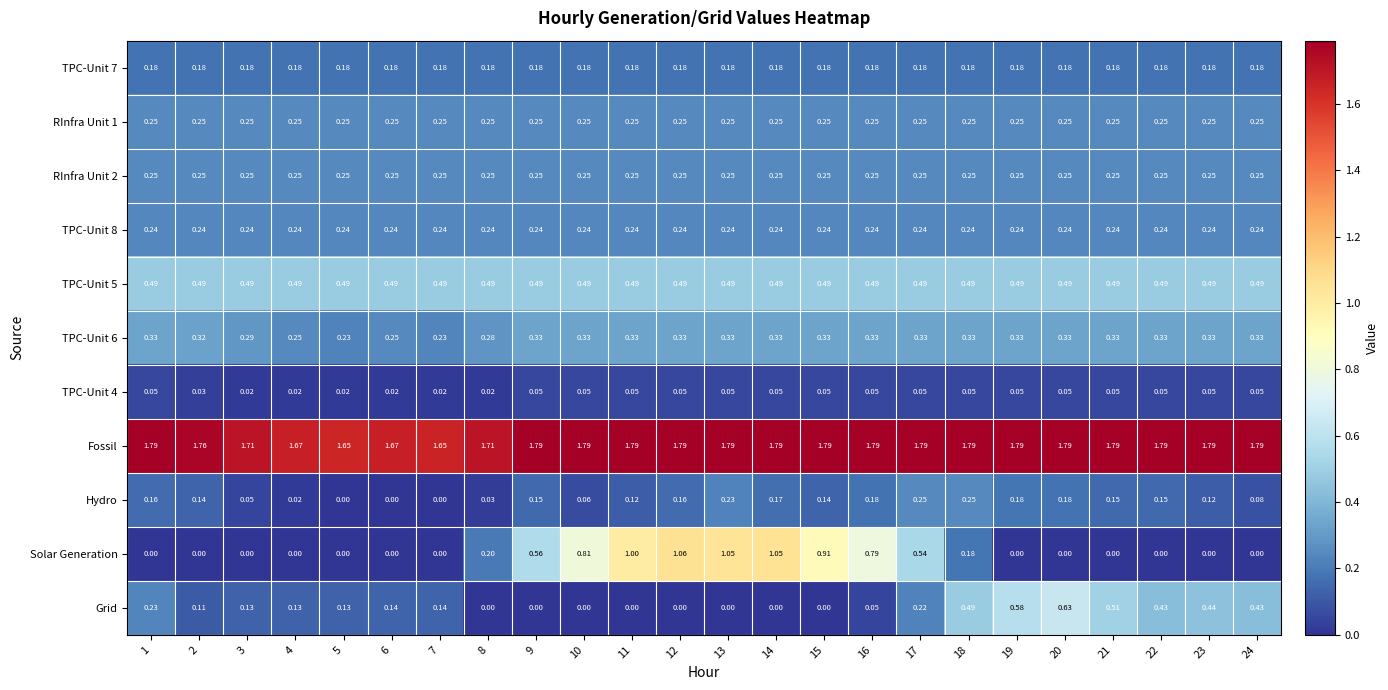

At how many categories does at least one series exceed 1?

24